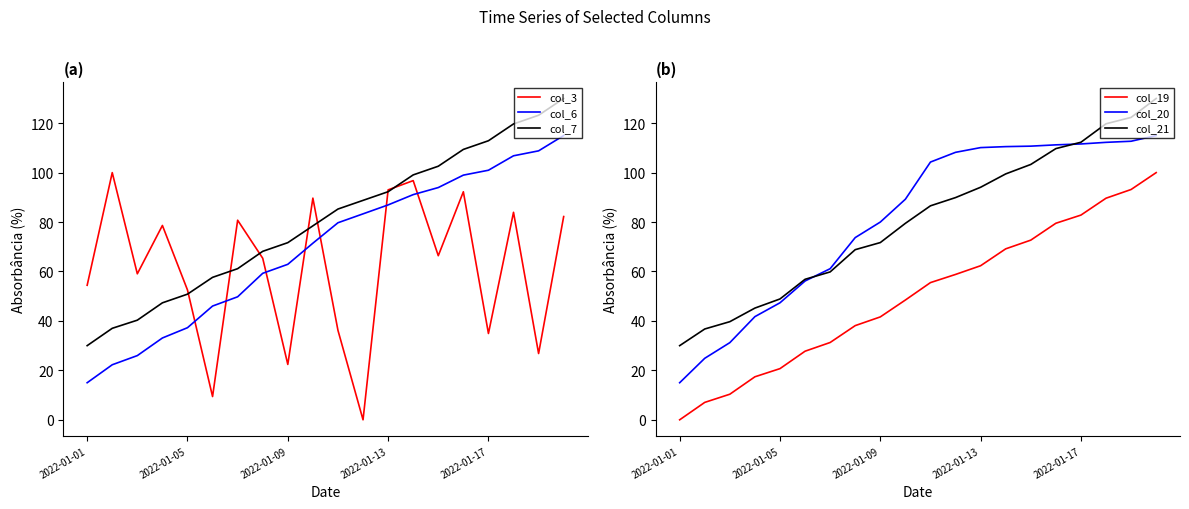

True or false: col_7 and col_6 intersect in this chart.

False